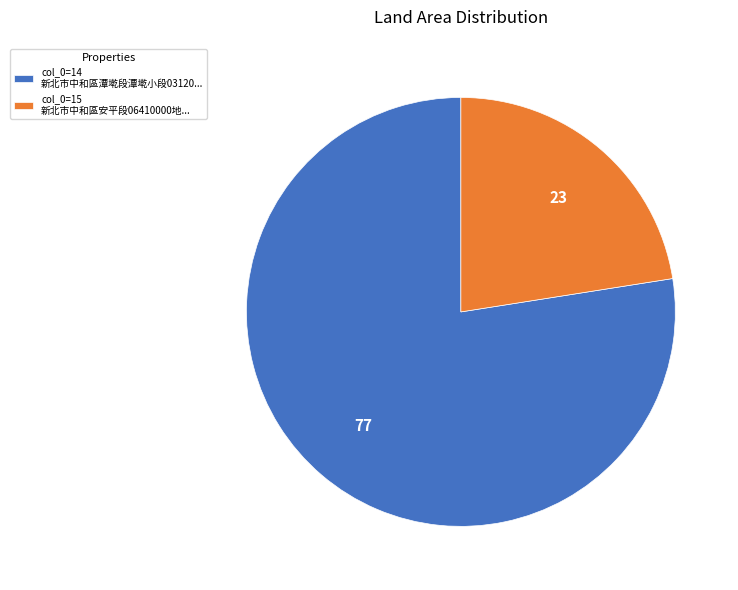

Rank the categories by value from highest to lowest.

col_0=14 新北市中和區潭墘段潭墘小段03120..., col_0=15 新北市中和區安平段06410000地...